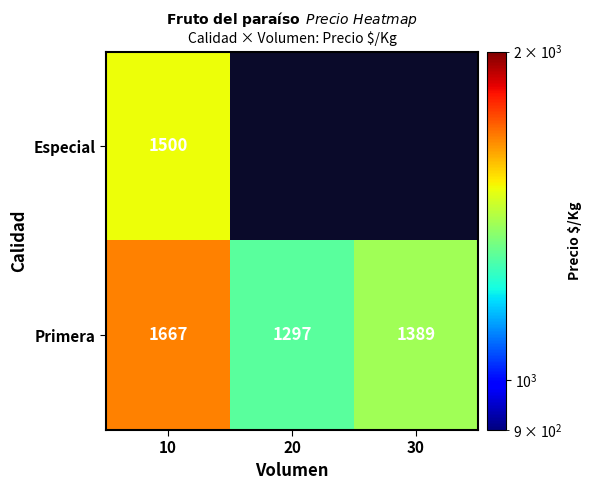

Rank the series at 10 from highest to lowest value.

Primera, Especial